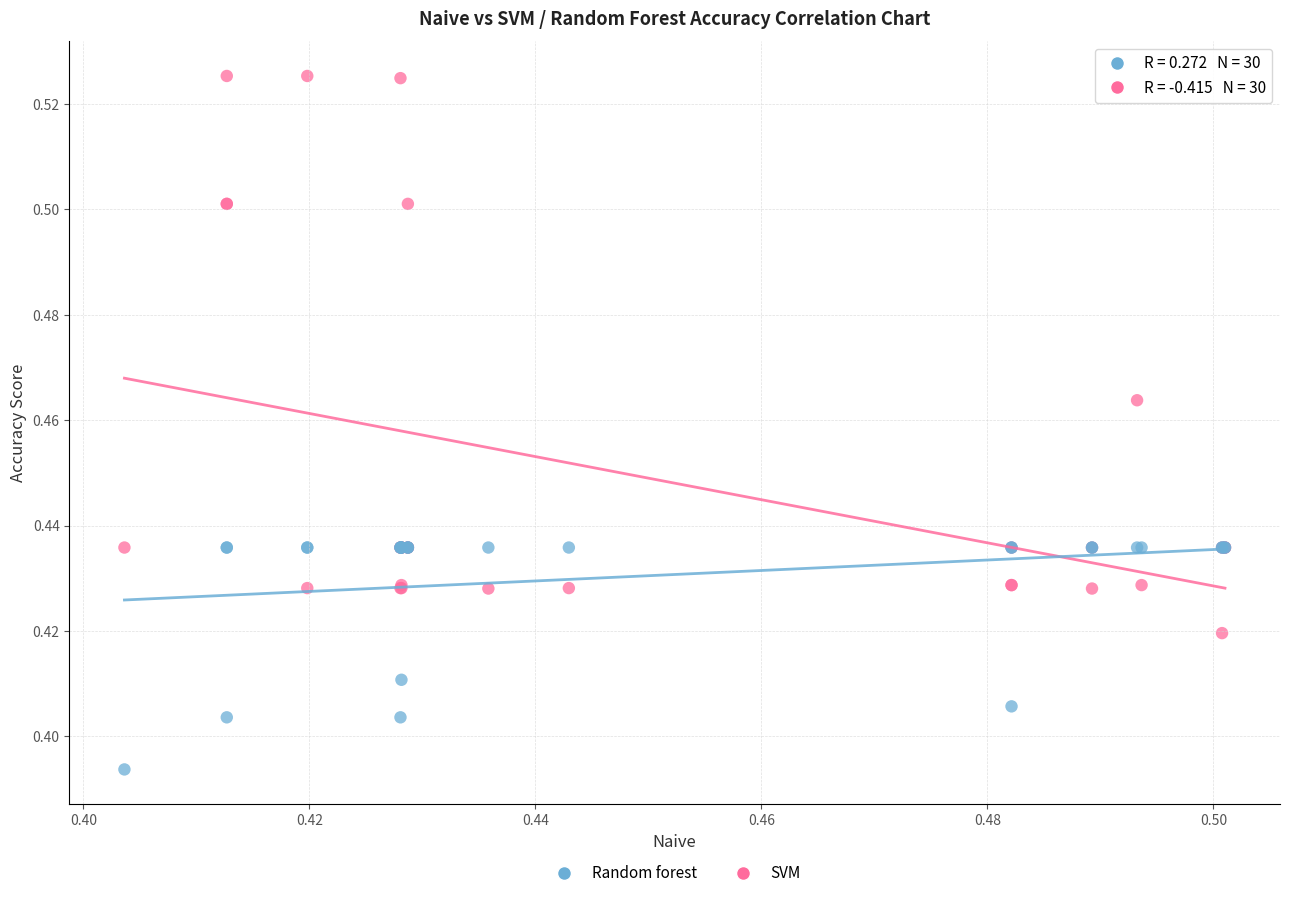

Which series has the widest spread of Y values?

SVM